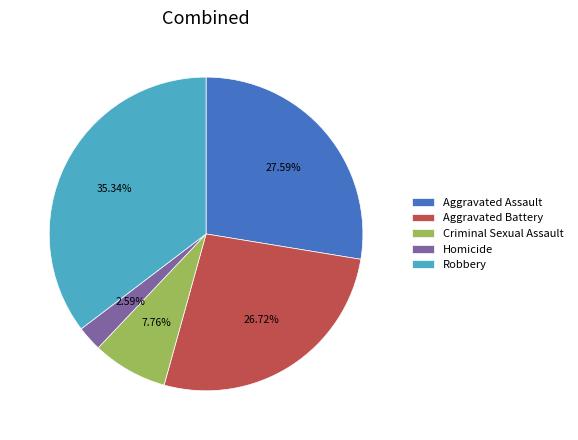

Does Robbery represent more than half of the total?

No